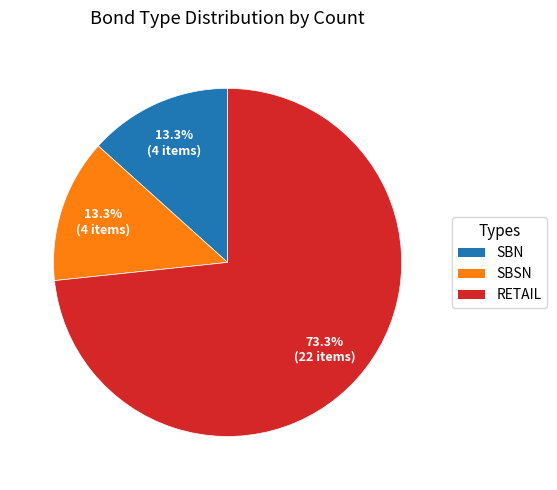

Does any single category account for the majority?

Yes